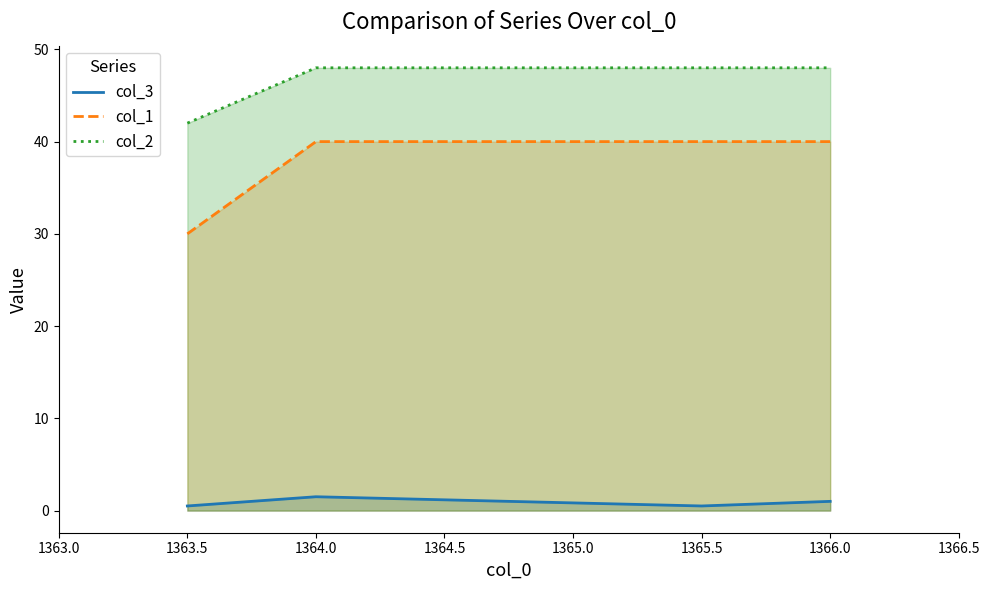

Reading right to left, extract all data points from this chart.

col_3: 1366.0=1.0	1365.5=0.5	1364.0=1.5	1363.5=0.5
col_1: 1366.0=40.0	1365.5=40.0	1364.0=40.0	1363.5=30.0
col_2: 1366.0=48.0	1365.5=48.0	1364.0=48.0	1363.5=42.0